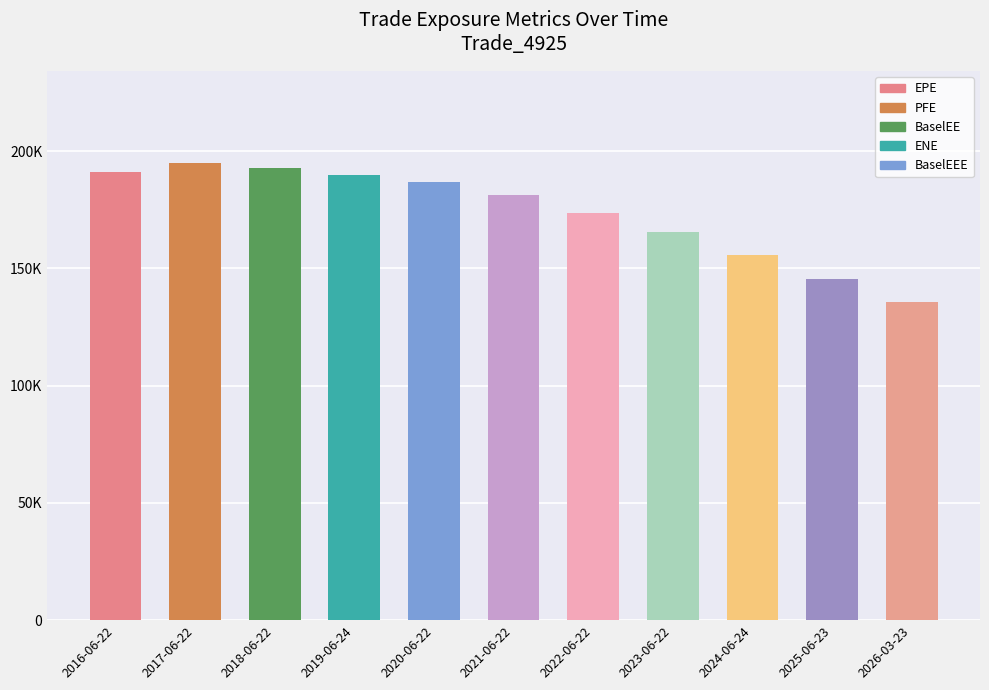

Reading right to left, extract all data points from this chart.

135593	145373	155545	165500	173610	181398	187010	189620	192857	195088	191038